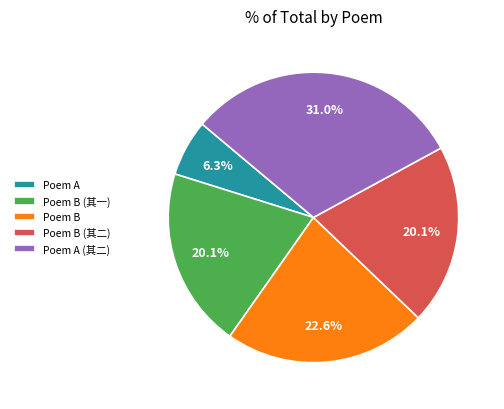

How much of the chart is everything except Poem A (其二)?

69.0%